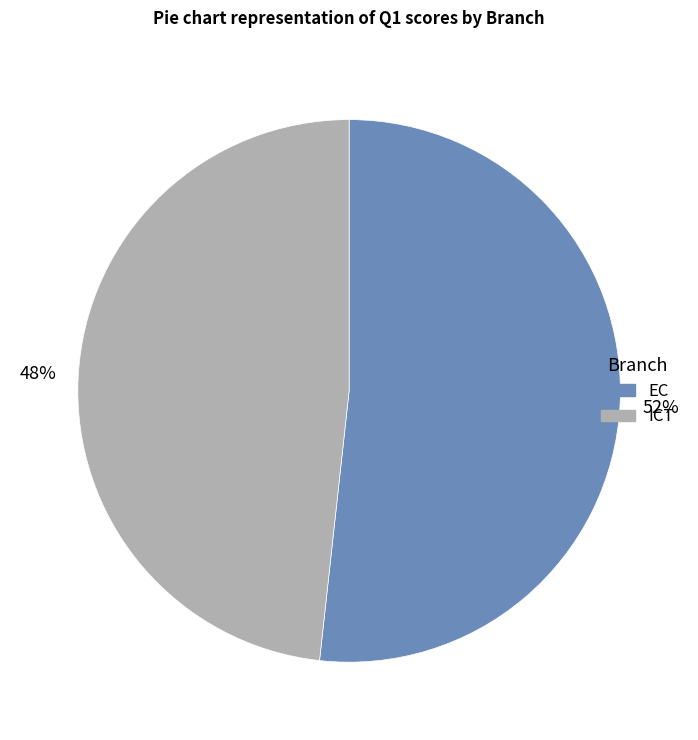

What percentage is the EC slice, to the nearest percent?

52%